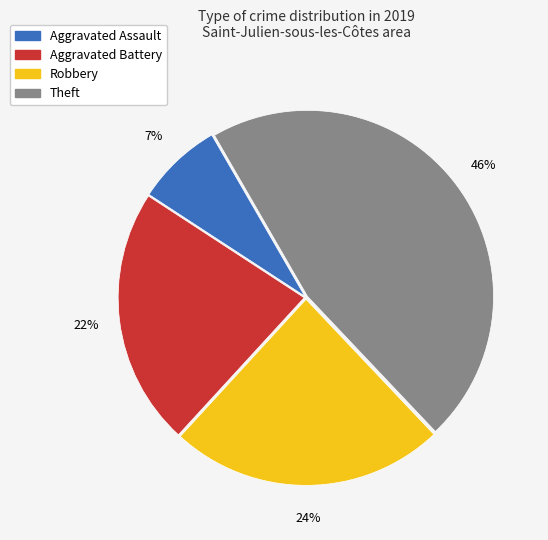

To the nearest percent, what portion does Theft represent?

46%